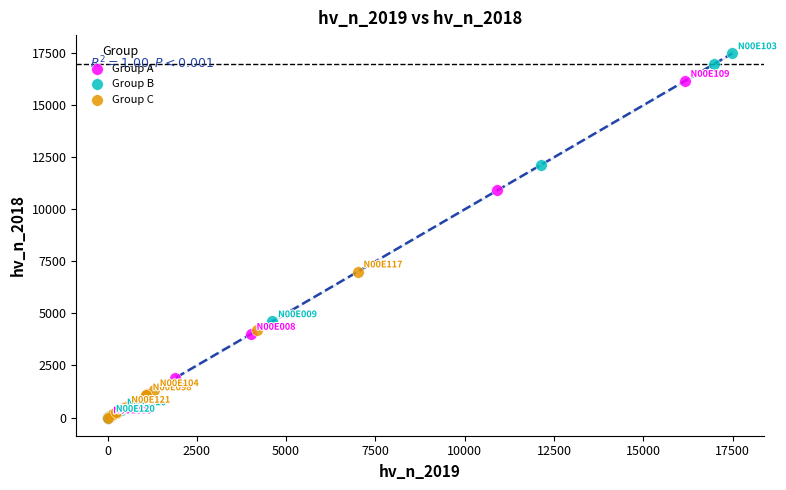

Which series reaches the maximum Y coordinate?

Group B